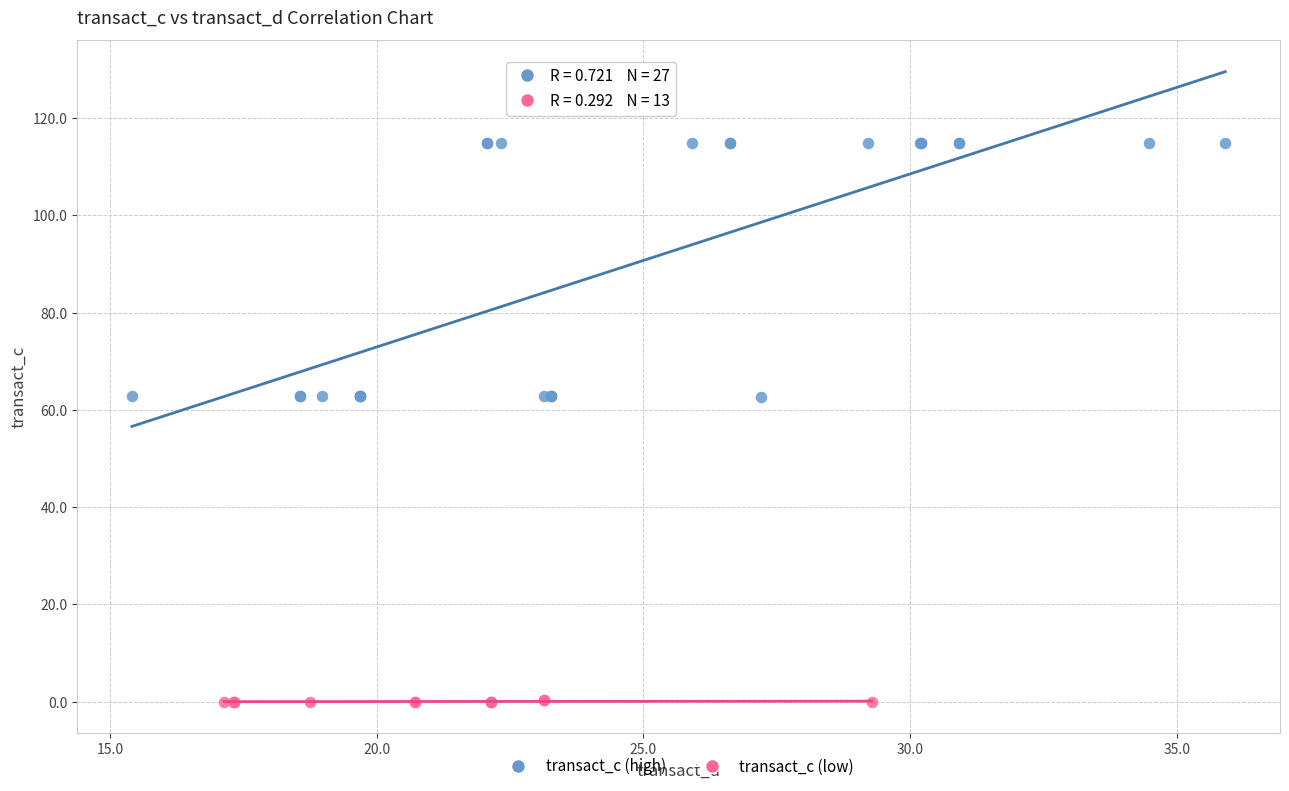

Which series contains the highest Y value?

transact_c (high)